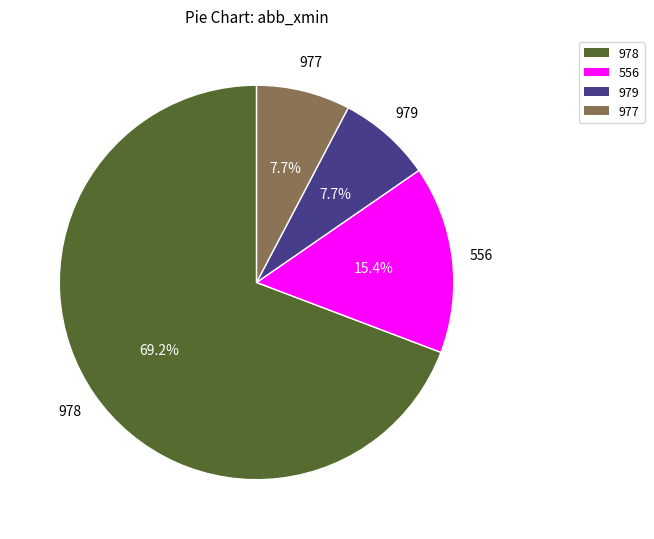

What percentage is the 978 slice, to the nearest percent?

69%